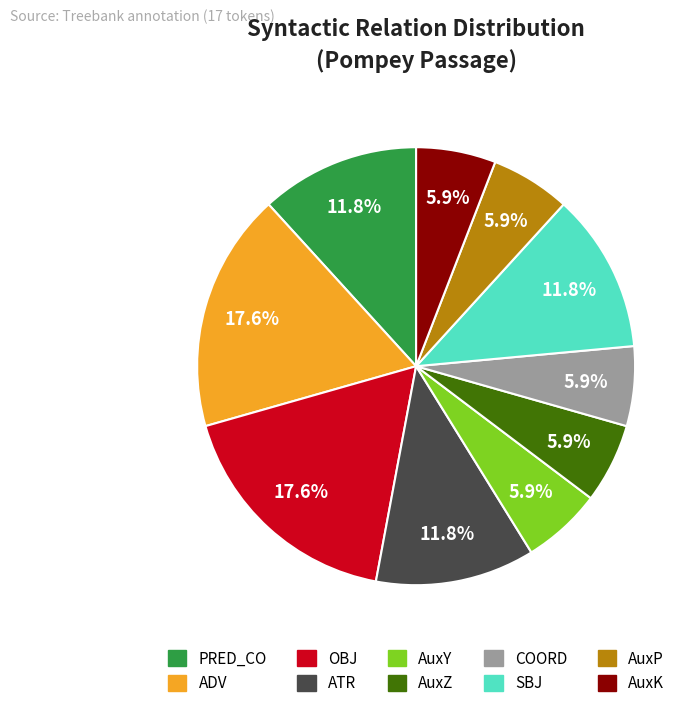

Is there a majority slice in this chart?

No